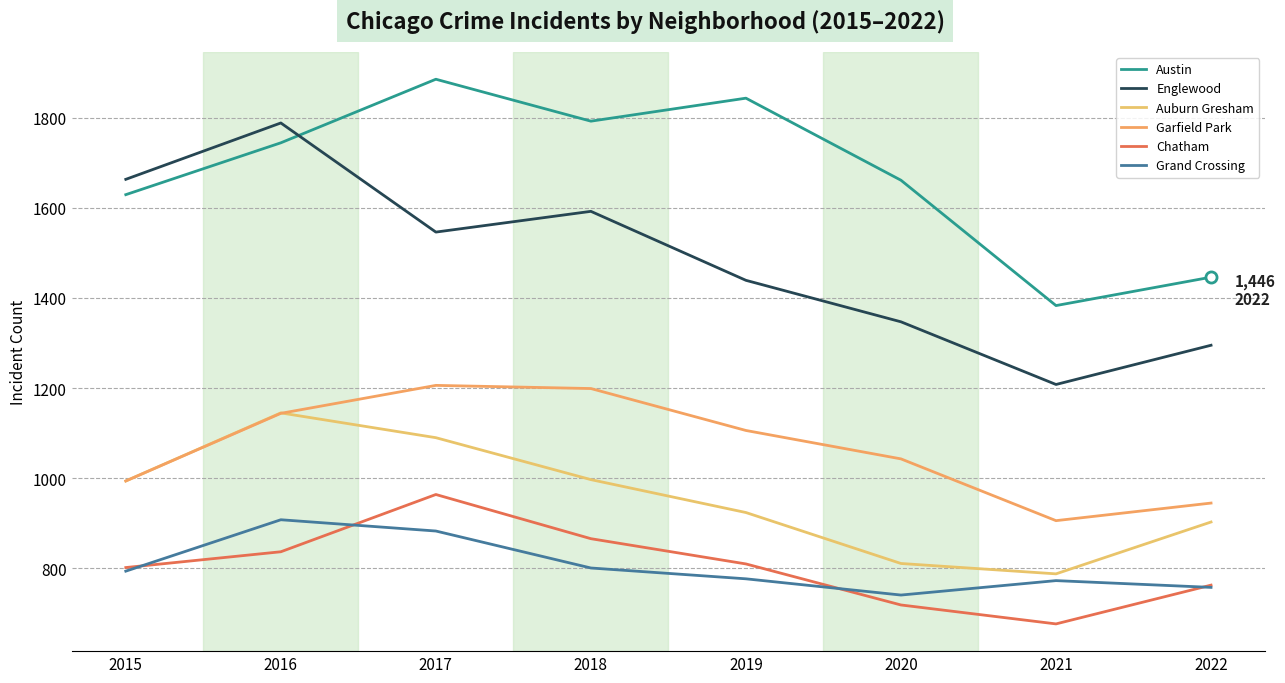

What is the sum of the Auburn Gresham values at 2017 and 2019?

2014